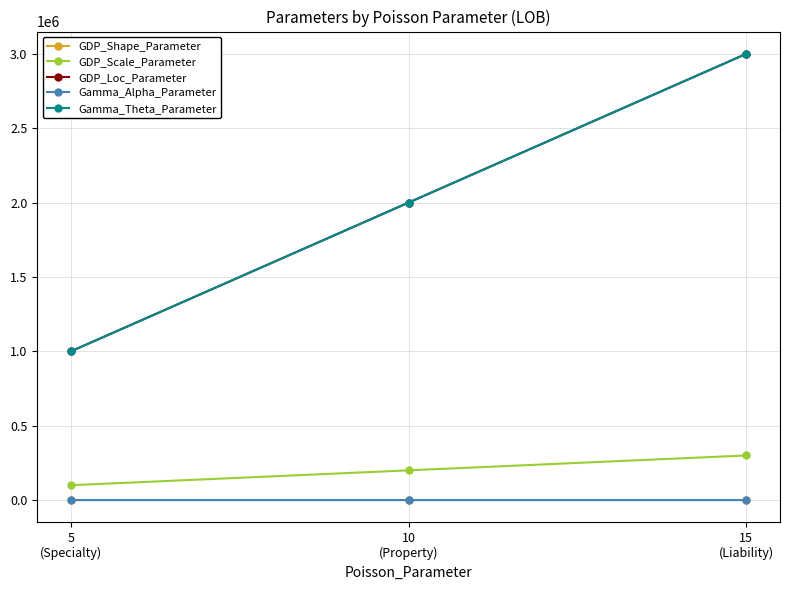

What is the sum of the Gamma_Theta_Parameter values at 15
(Liability) and 10
(Property)?

5000000.0